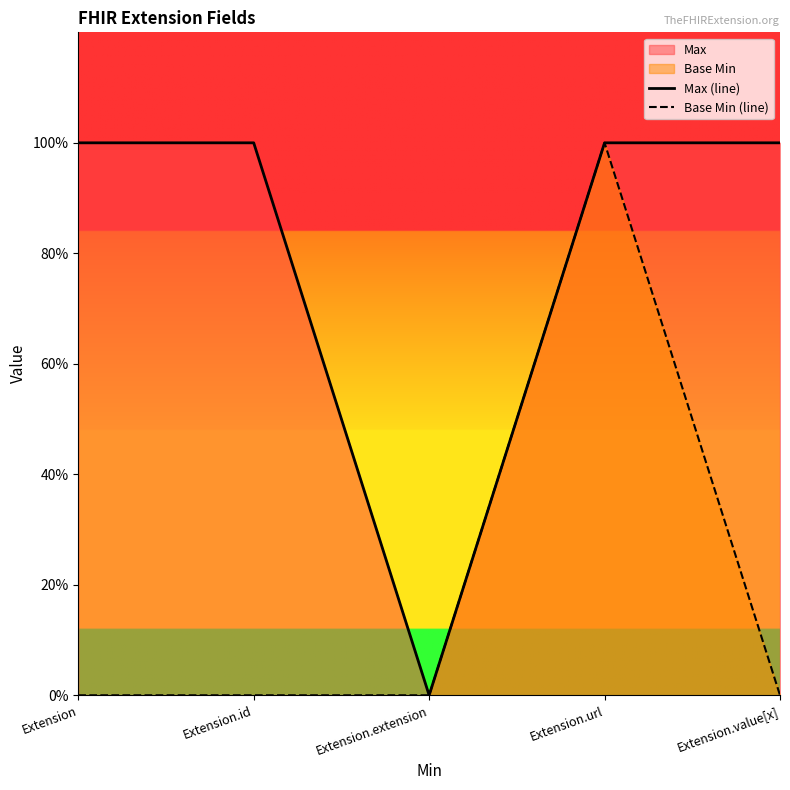

In Base Min (line), how many points are higher than both neighbors (excluding endpoints)?

1